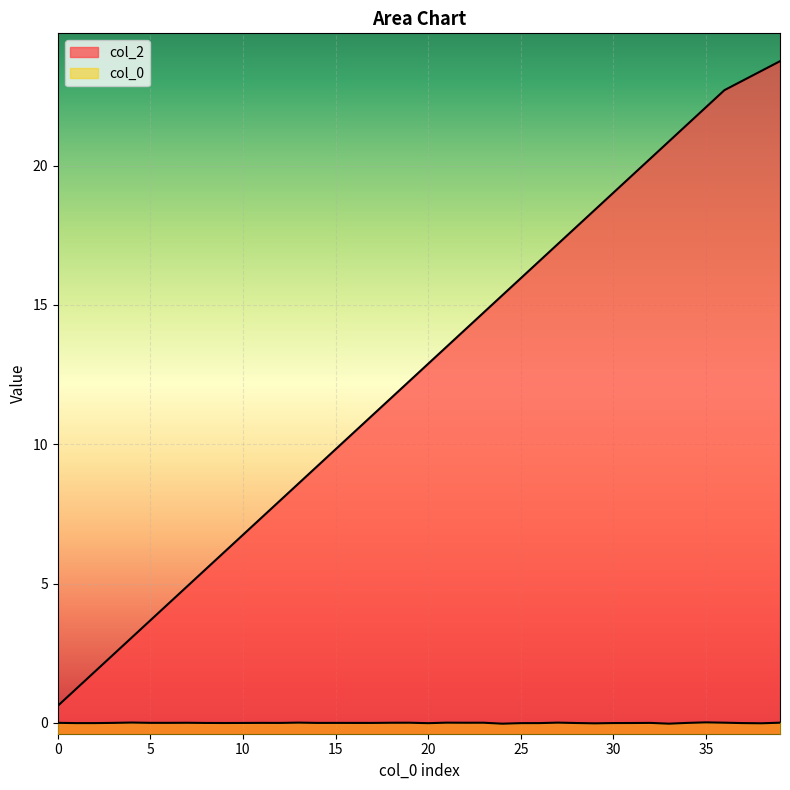

The value at 31 is 7.3. True or false?

False